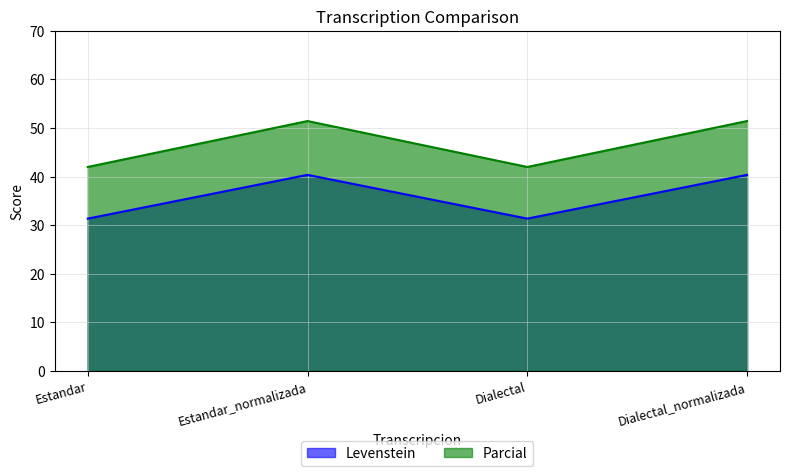

Does the chart have visible grid lines?

Yes